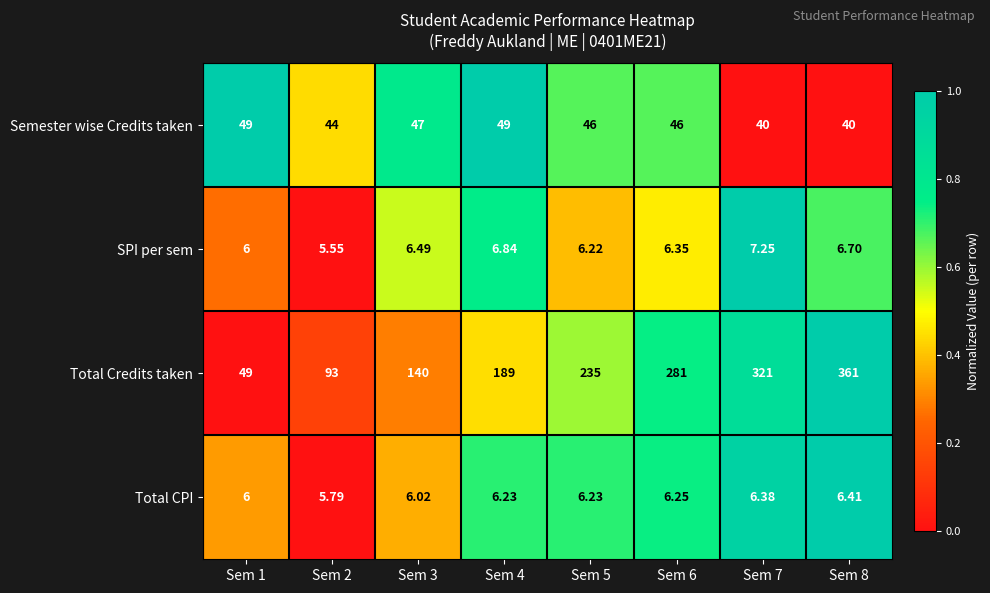

At Sem 7, list the series in order from smallest to largest.

Total CPI, SPI per sem, Semester wise Credits taken, Total Credits taken